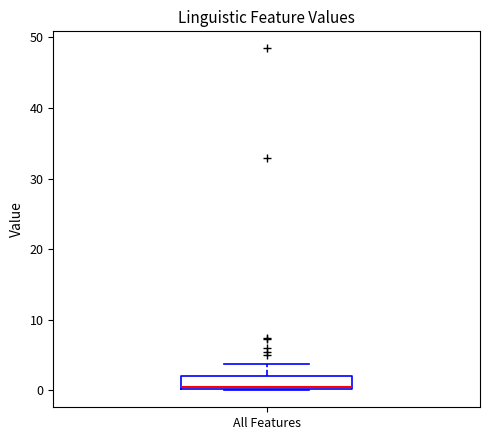

Transcribe this box plot: give where the median line is, the range the box spans, and where the two whiskers end, as read against the y-axis. The values are not printed on the chart, so give them approximately, as read against the axis.

median 0, box 0 to 2, whiskers 0 to 4